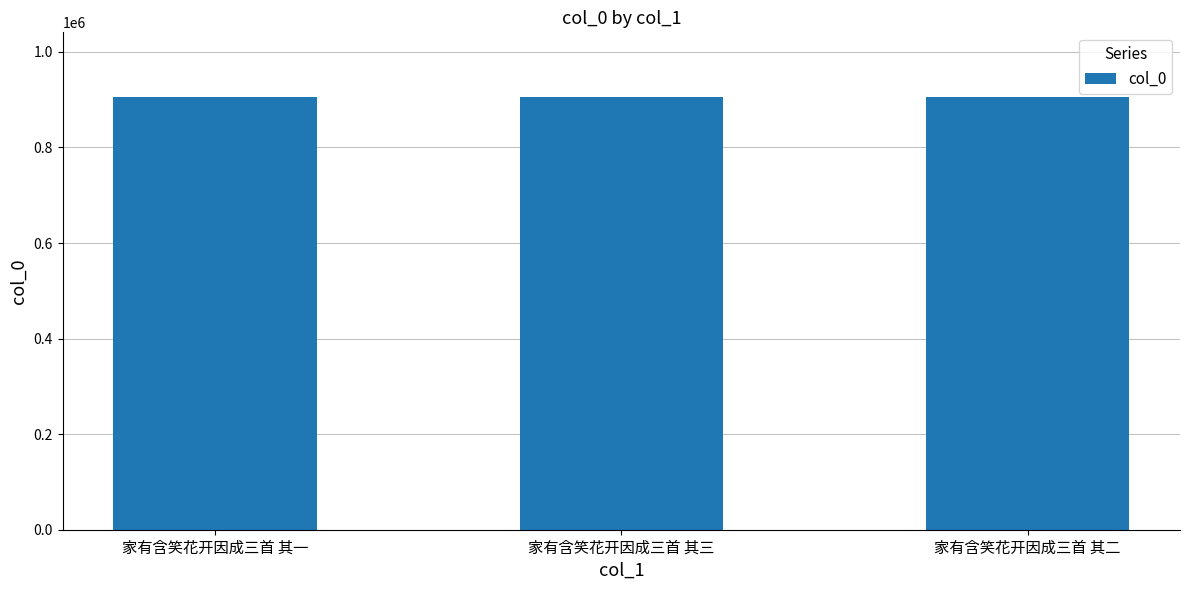

What is the ratio of the value at 家有含笑花开因成三首 其一 to the value at 家有含笑花开因成三首 其二?

1.0